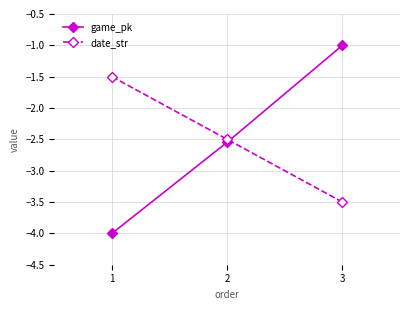

How many values in the date_str series are below -2?

2